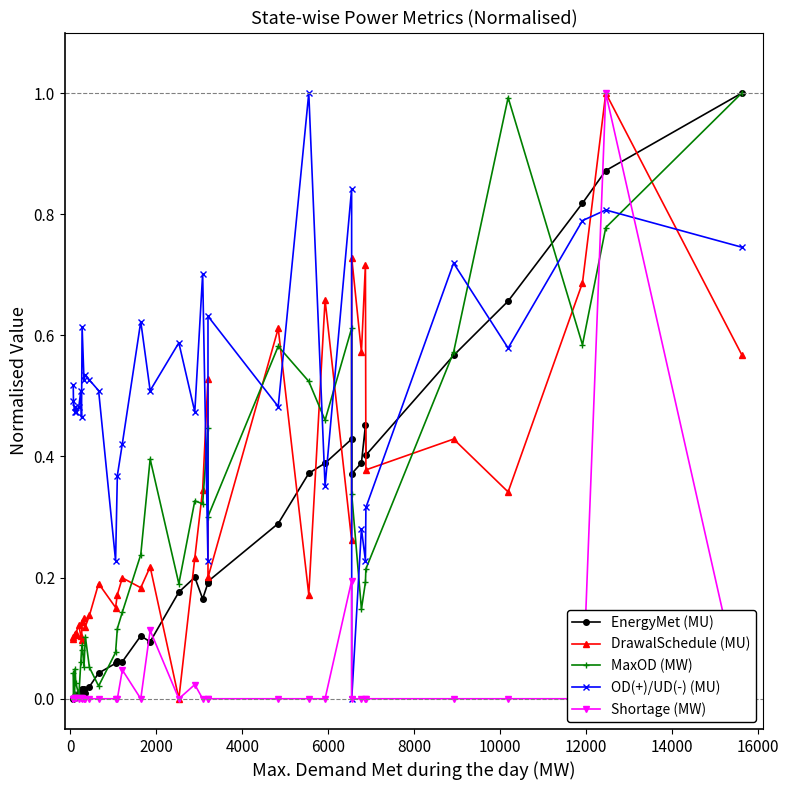

How many lines are shown in the chart?

5